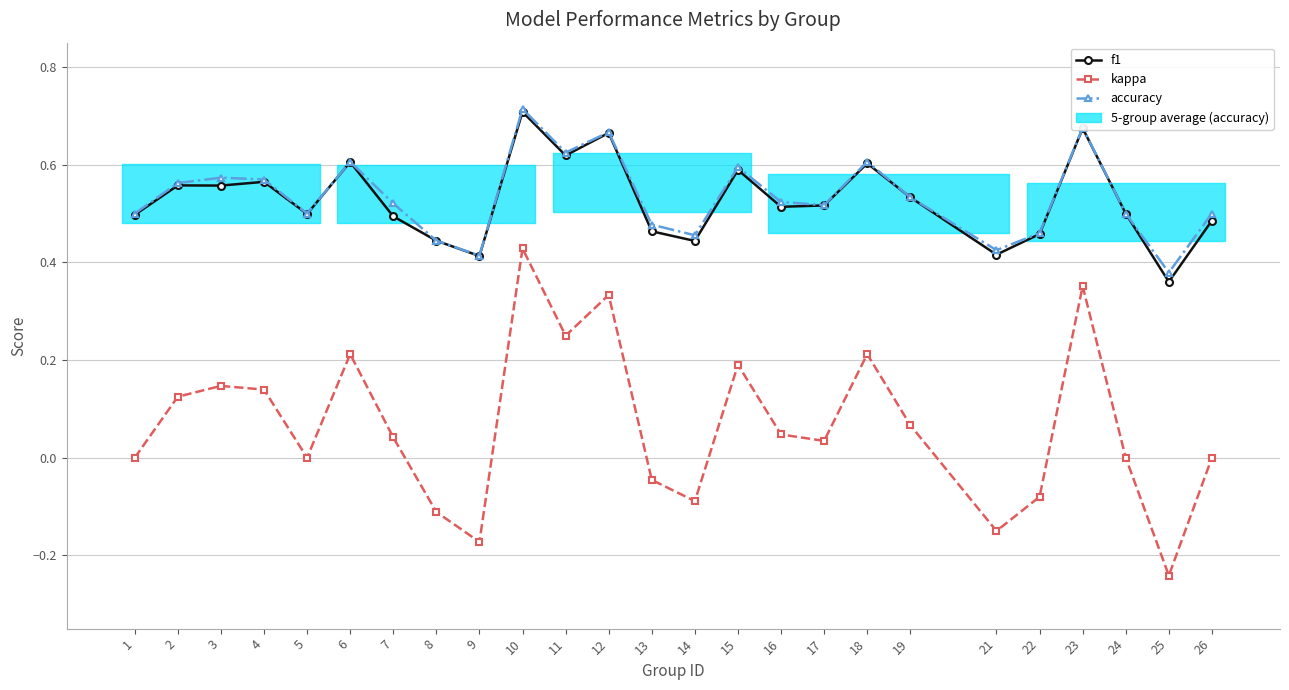

Where is f1 nearest to the value 0?

25